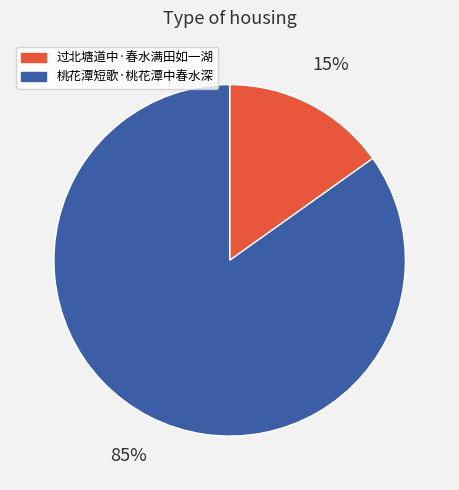

Which slice is the smallest?

过北塘道中·春水满田如一湖